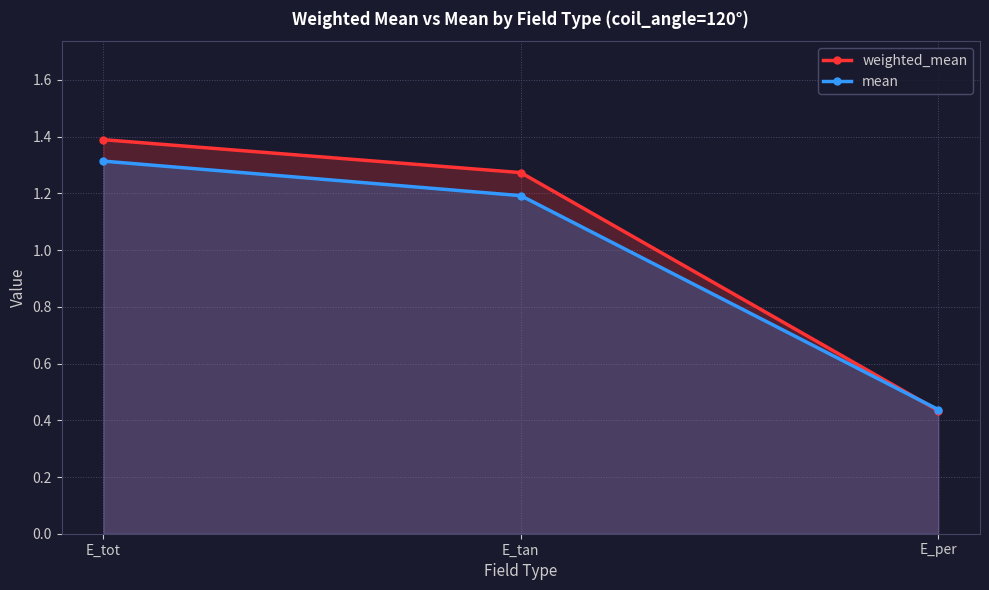

What is the value of the mean point at the 1st from the left?

1.3